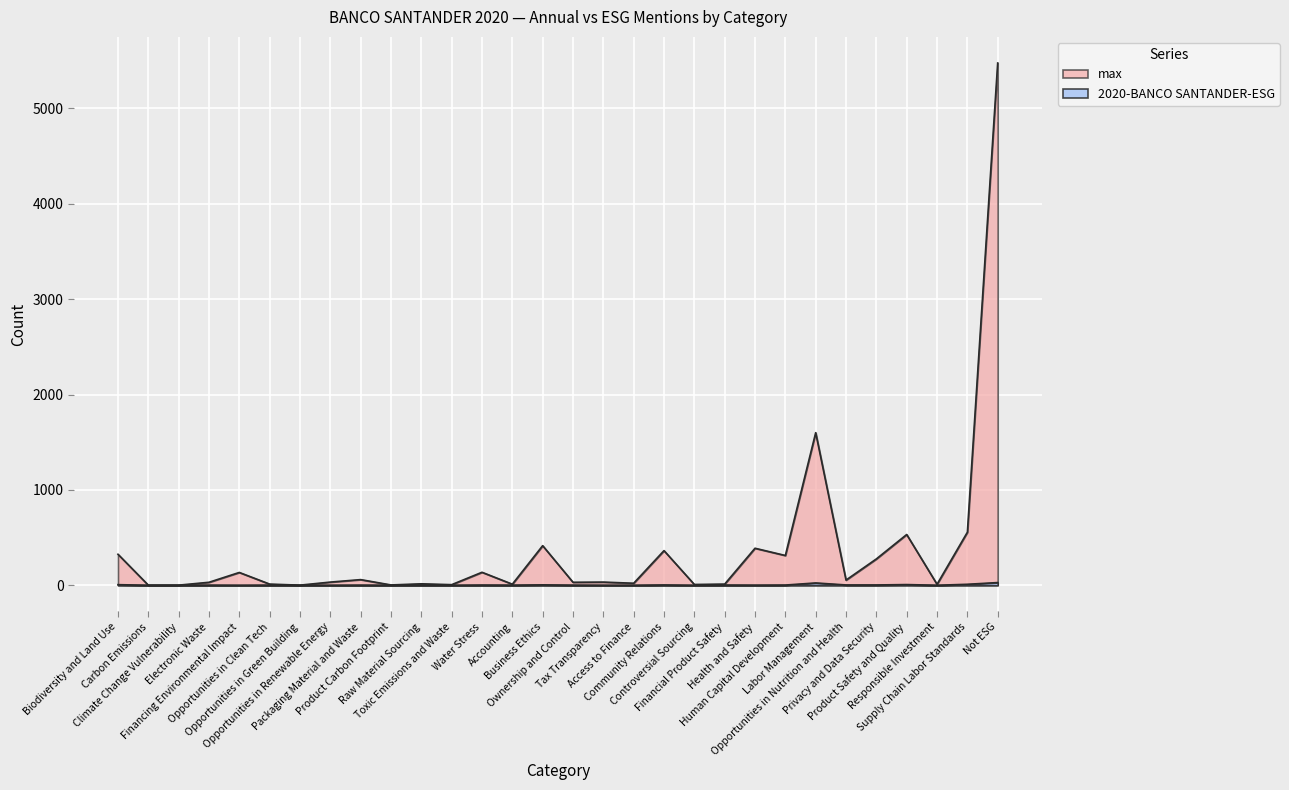

What is the total value across all series at Opportunities in Nutrition and Health?

57